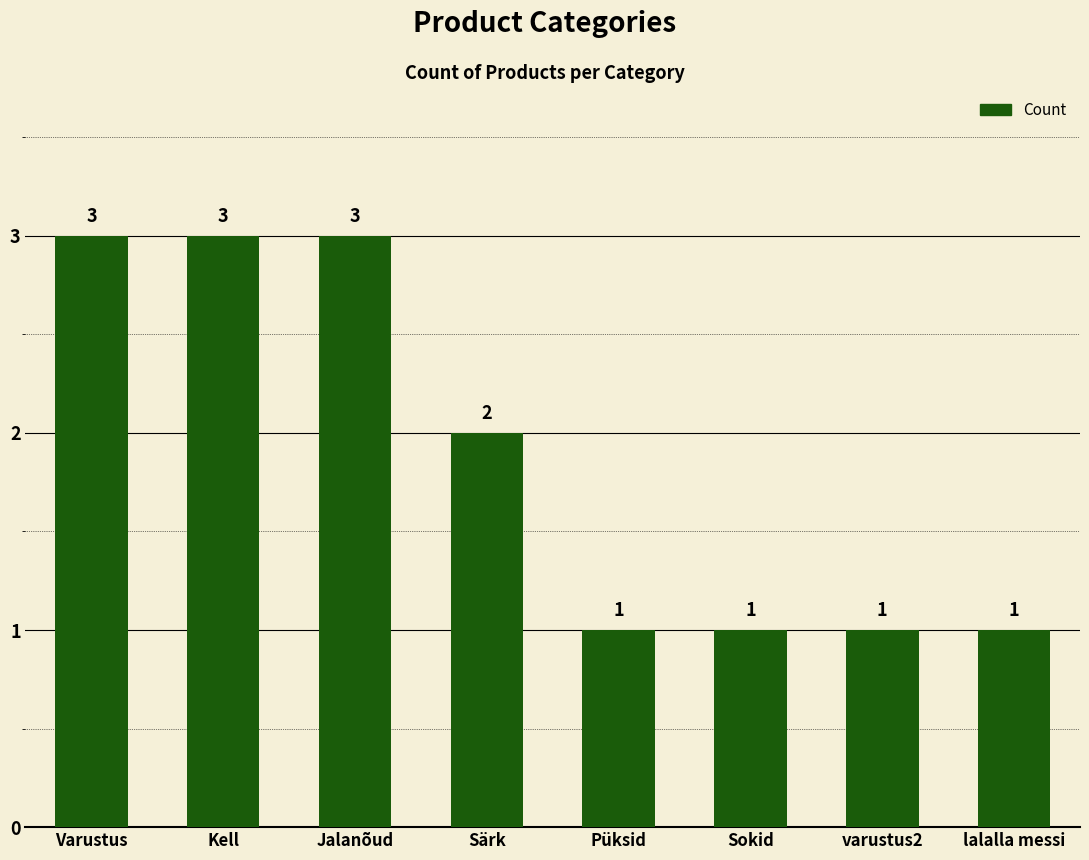

Reading right to left, extract all data points from this chart.

1	1	1	1	2	3	3	3